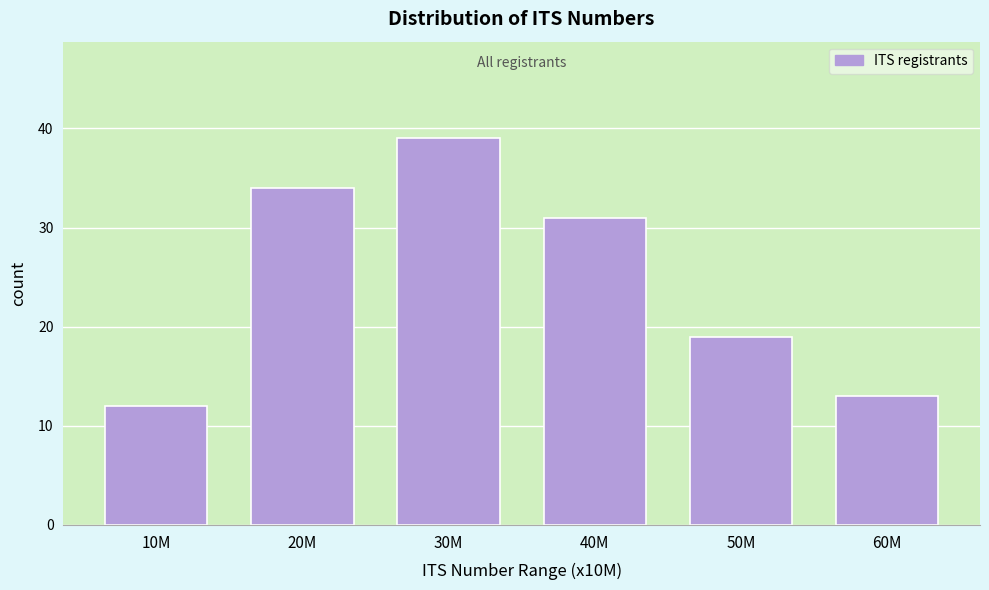

Reading left to right, what are all the values shown in this chart?

12	34	39	31	19	13